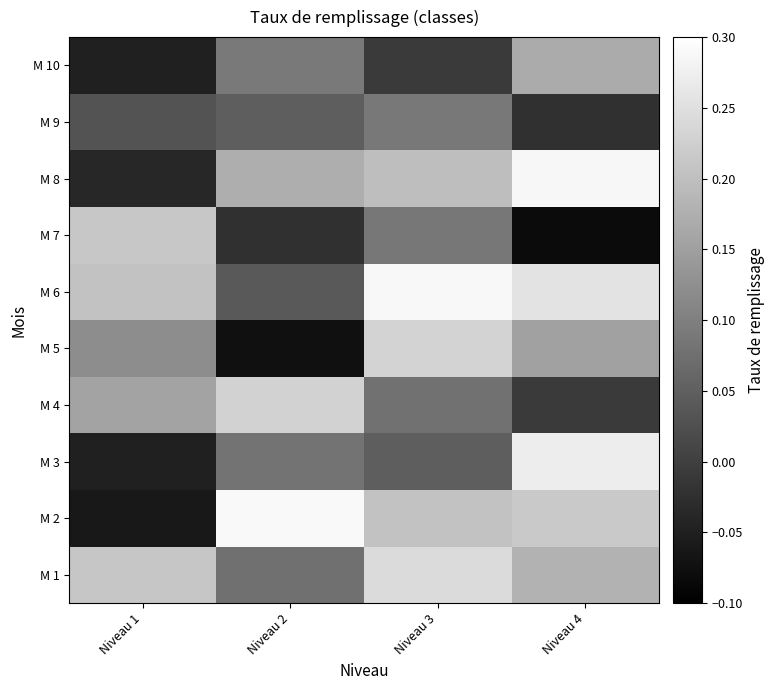

Which has a higher value, Niveau 3 or Niveau 4?

Niveau 3